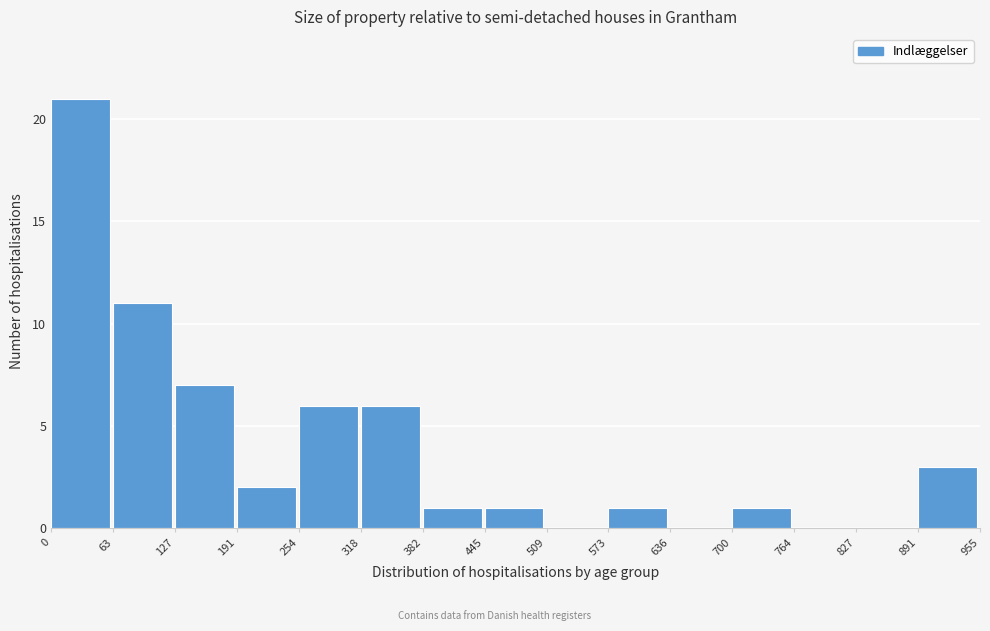

What is the height of the bar covering 573 to 636 on the x-axis? The values are not printed on the chart, so give them approximately, as read against the axis.

1